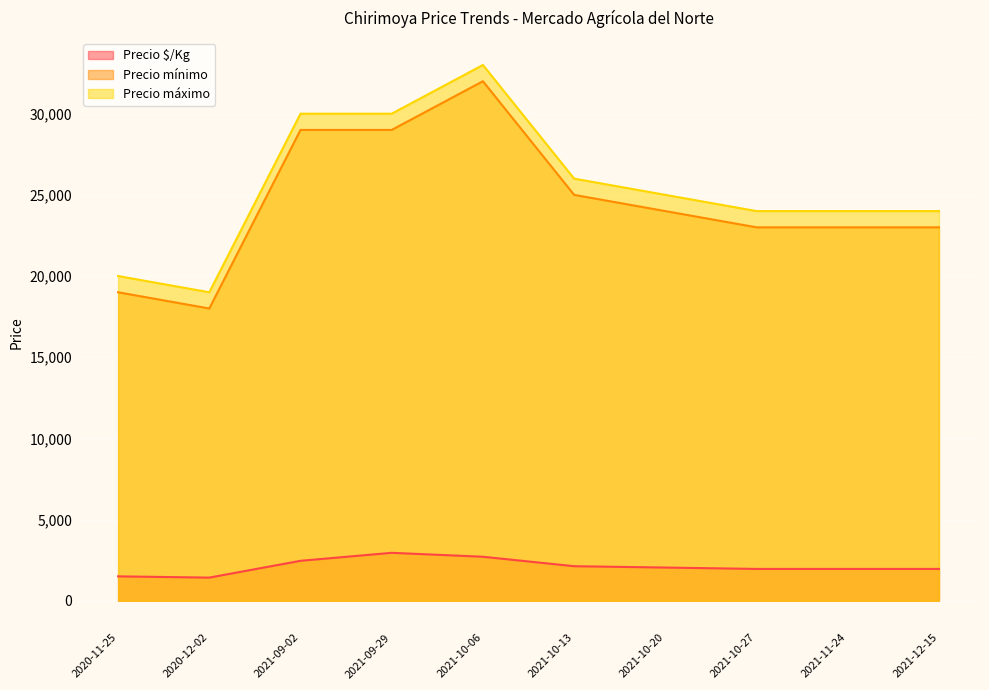

Which category has the highest value in the Precio máximo series?

2021-10-06